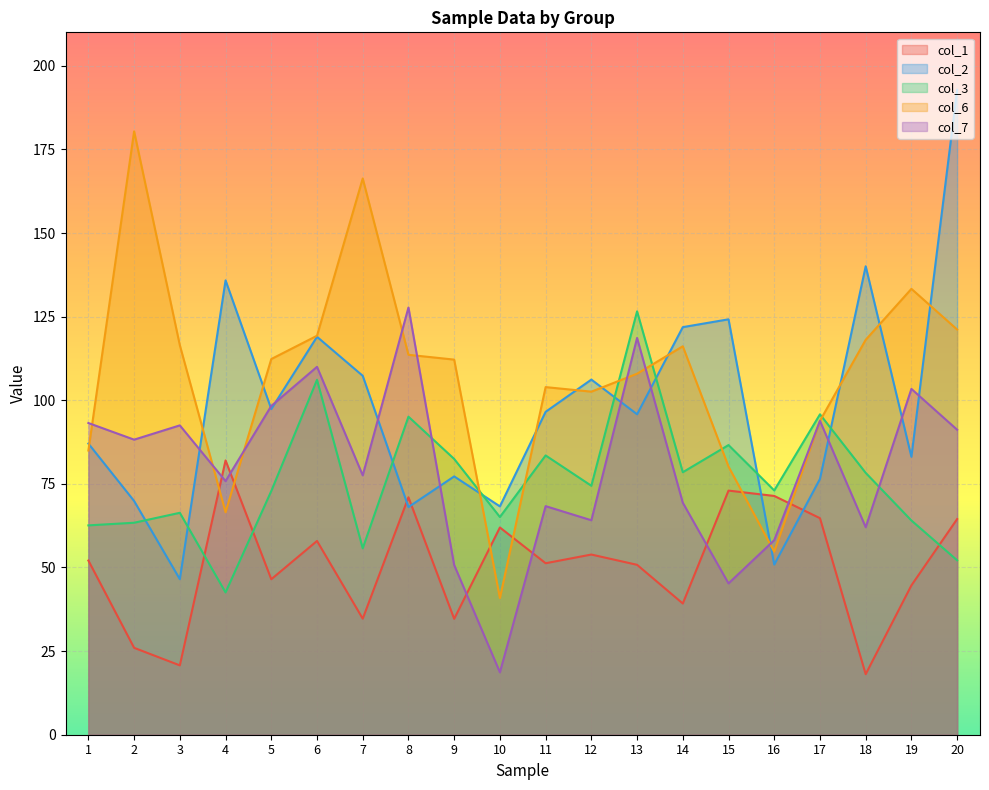

True or false: col_3 has more than 0 interior local peaks.

True